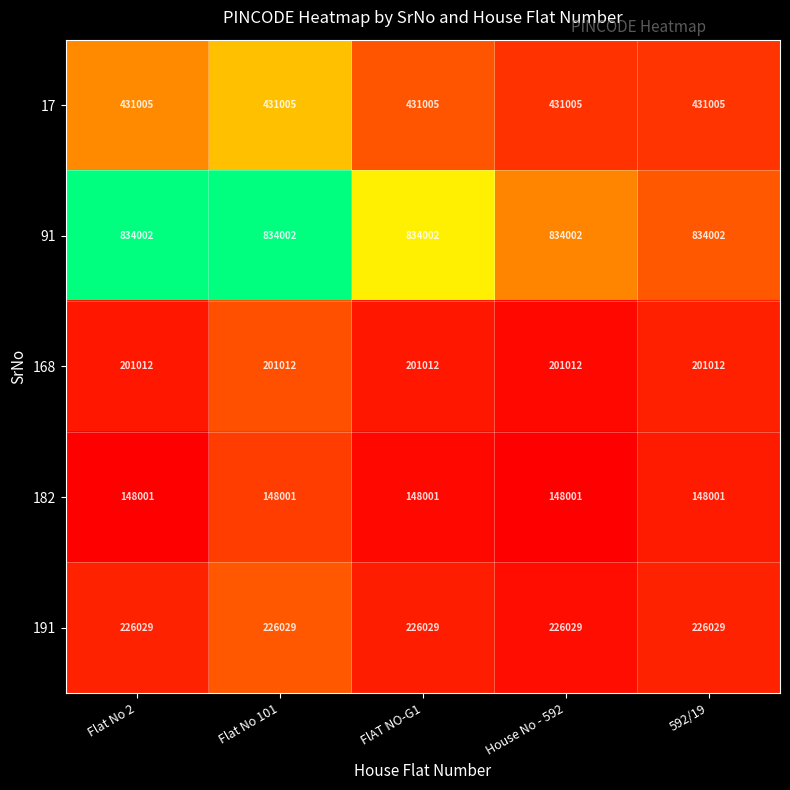

What is the smallest value displayed?

148001